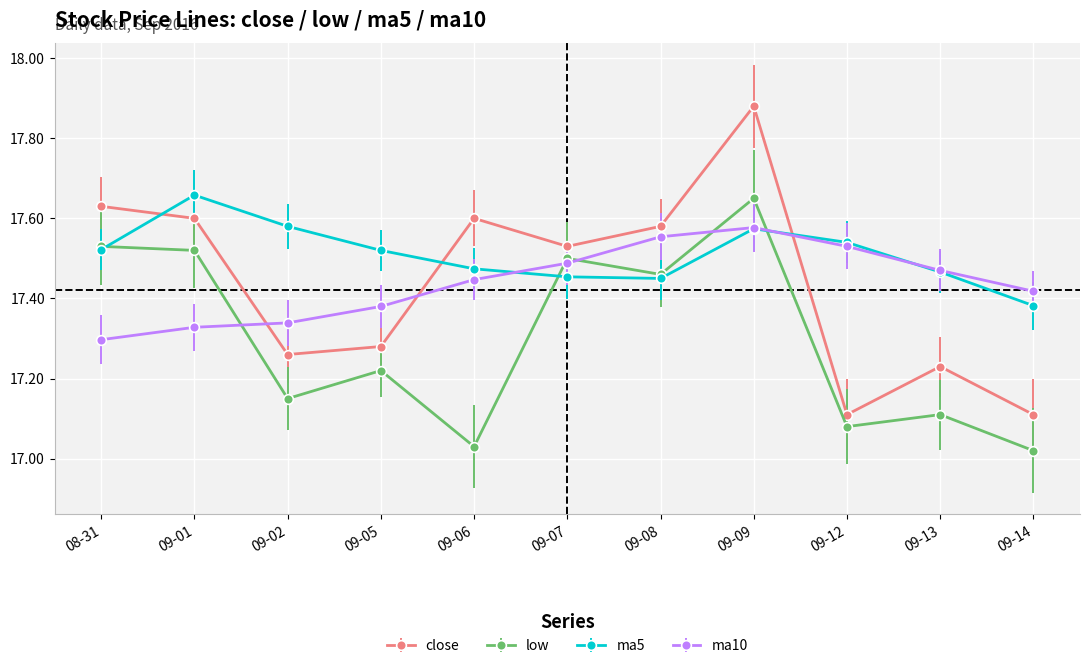

Which category has the highest value in the low series?

09-09